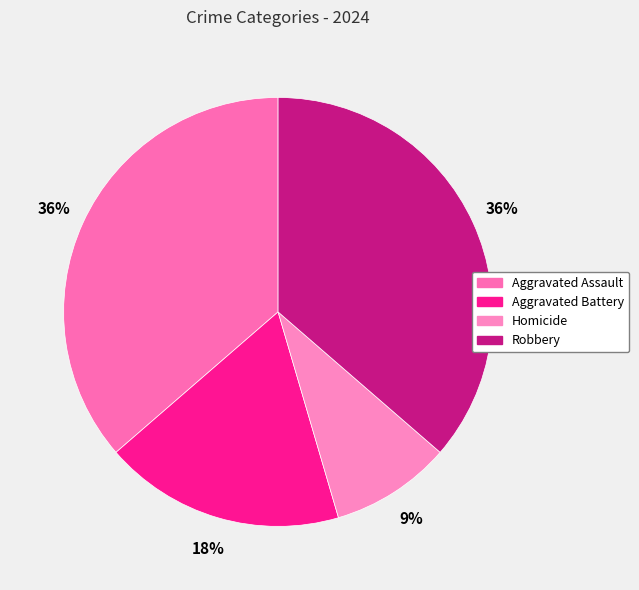

To the nearest percent, what is the combined percentage of Robbery and Aggravated Assault?

73%